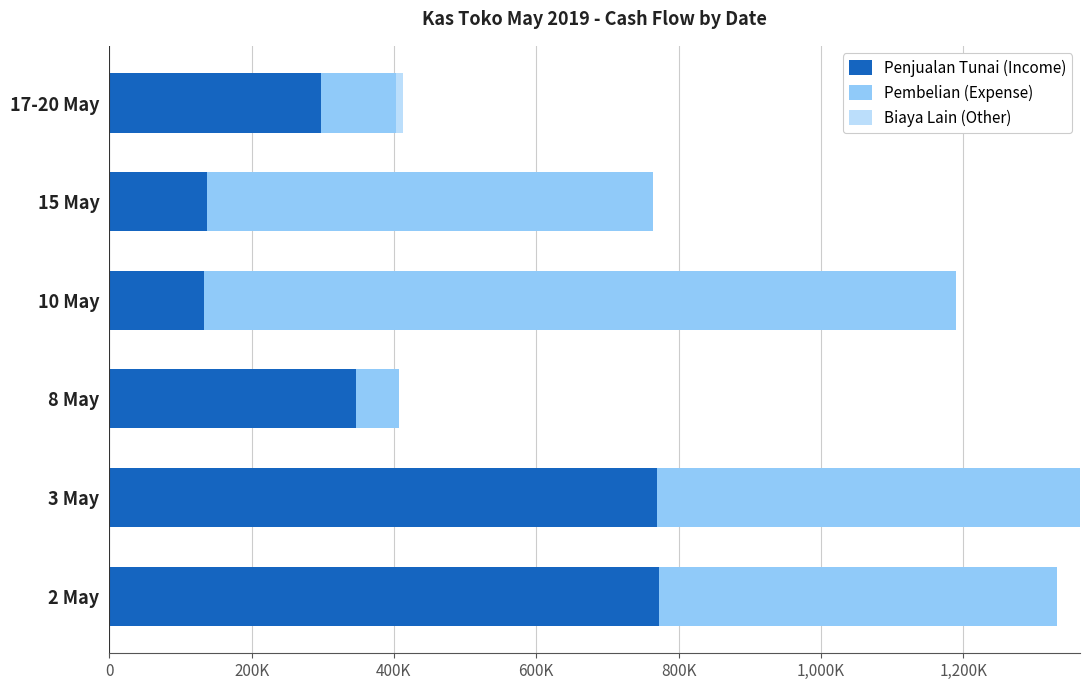

What are all the series names shown in the legend?

Penjualan Tunai (Income), Pembelian (Expense), Biaya Lain (Other)